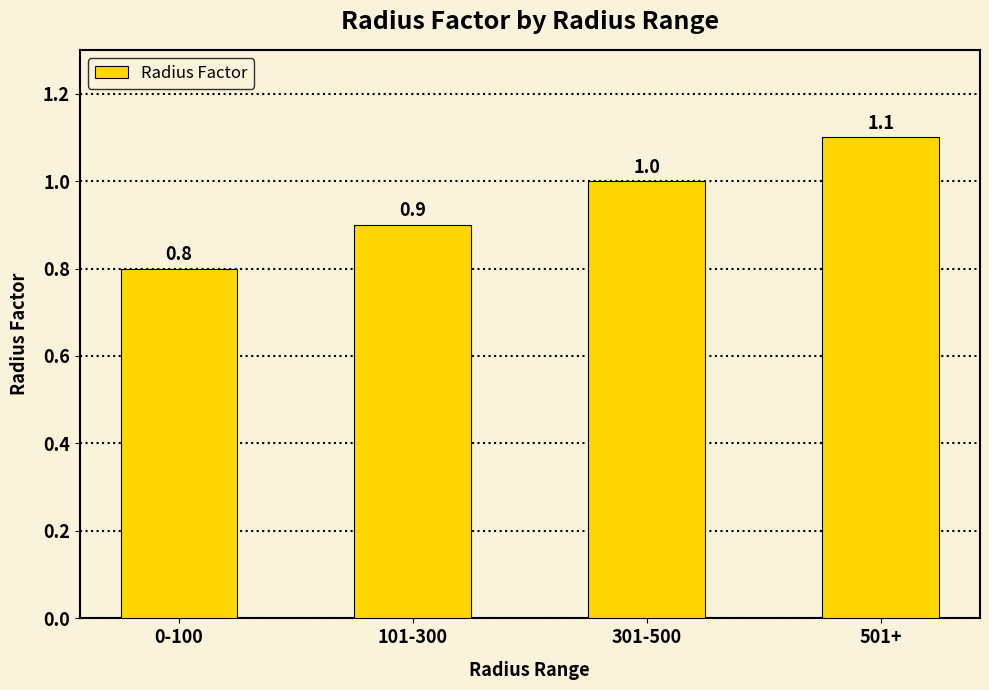

Rank the categories by value from highest to lowest.

501+, 301-500, 101-300, 0-100